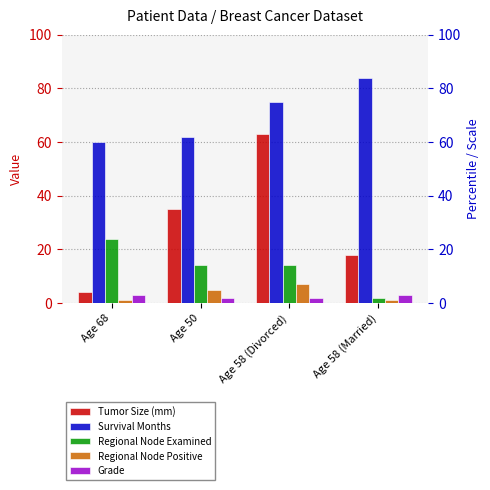

How many bars are there in each group?

5